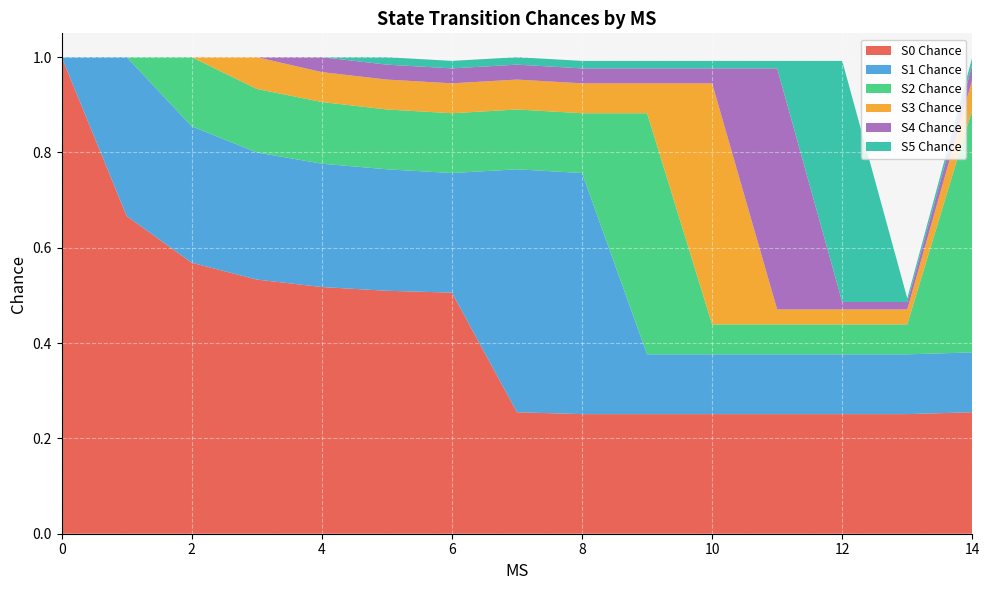

Reading left to right, extract all data points from this chart.

S0 Chance: 1.0	0.7	0.6	0.5	0.5	0.5	0.5	0.3	0.3	0.3	0.3	0.3	0.3	0.3	0.3
S1 Chance: 0.0	0.3	0.3	0.3	0.3	0.3	0.3	0.5	0.5	0.1	0.1	0.1	0.1	0.1	0.1
S2 Chance: 0.0	0.0	0.1	0.1	0.1	0.1	0.1	0.1	0.1	0.5	0.1	0.1	0.1	0.1	0.5
S3 Chance: 0.0	0.0	0.0	0.1	0.1	0.1	0.1	0.1	0.1	0.1	0.5	0.0	0.0	0.0	0.1
S4 Chance: 0.0	0.0	0.0	0.0	0.0	0.0	0.0	0.0	0.0	0.0	0.0	0.5	0.0	0.0	0.0
S5 Chance: 0.0	0.0	0.0	0.0	0.0	0.0	0.0	0.0	0.0	0.0	0.0	0.0	0.5	0.0	0.0